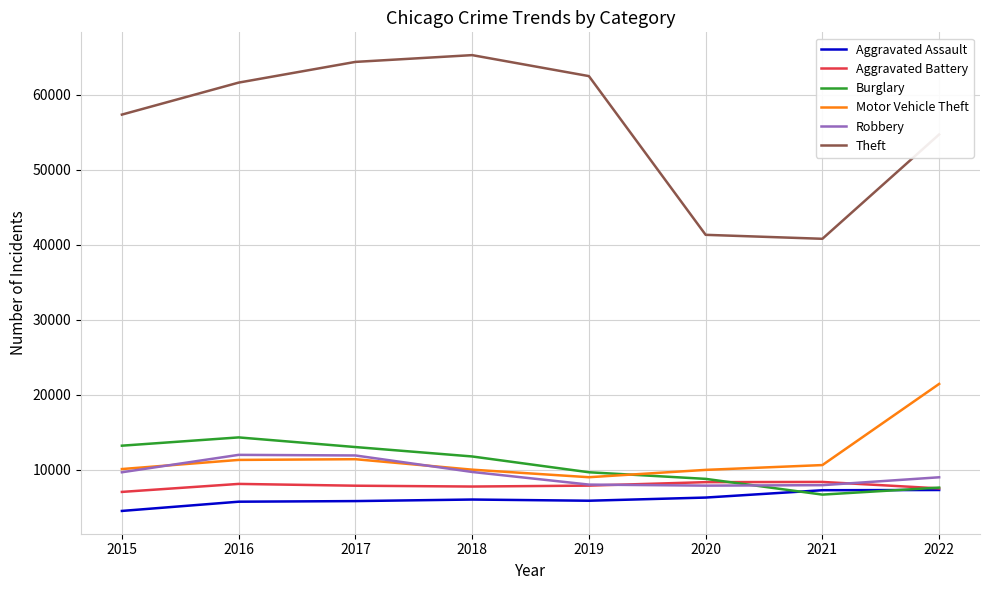

True or false: Aggravated Assault has a value of 9876 at 2022.

False